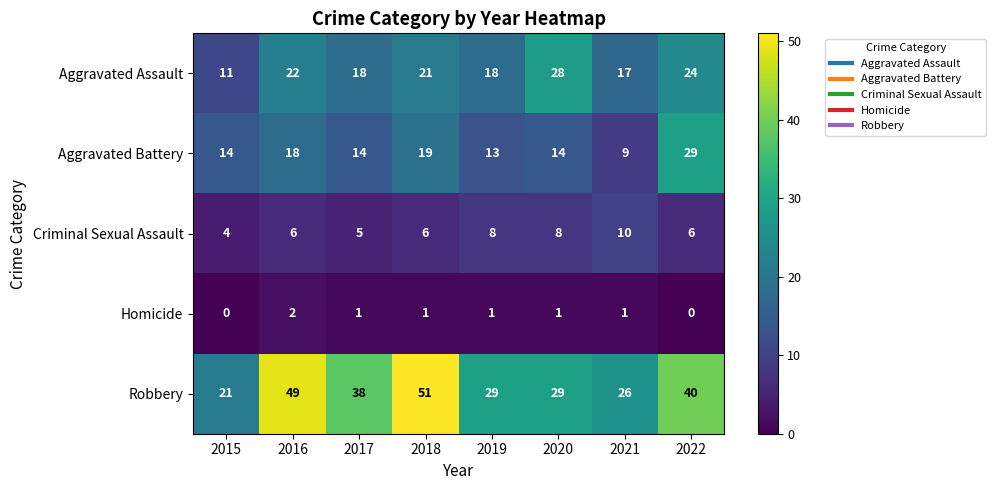

The Homicide series shows 1 at 2018. True or false?

True